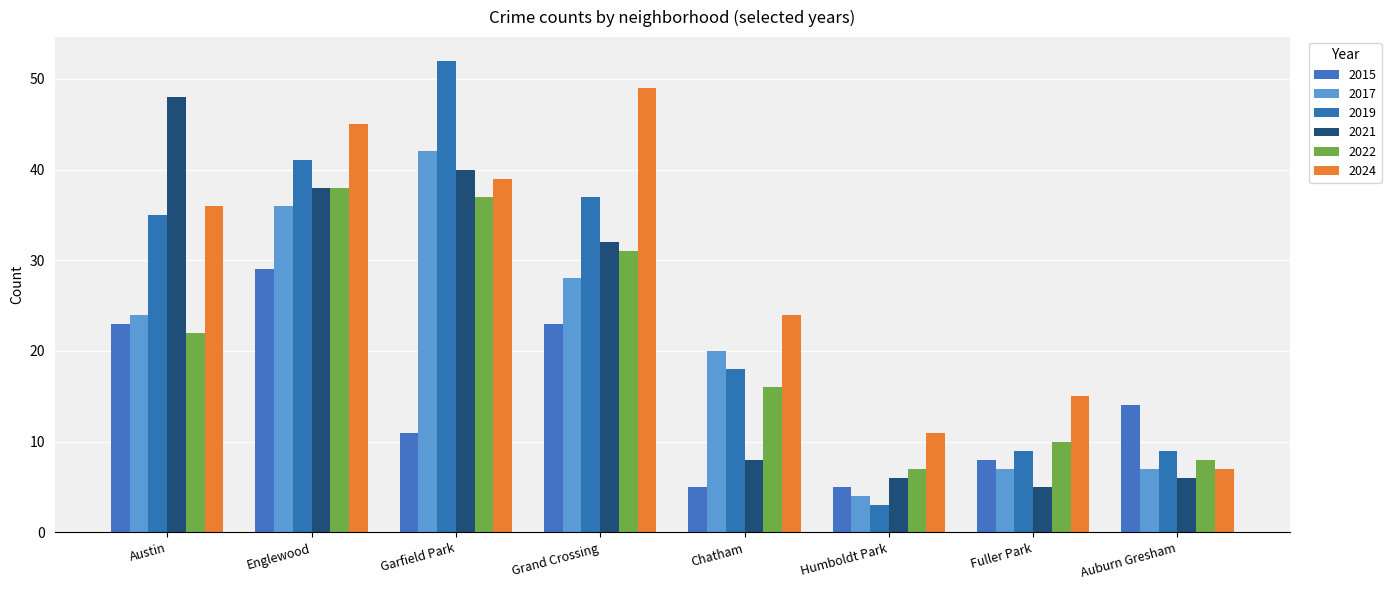

What is the label of the 7th bar from the right?

Englewood